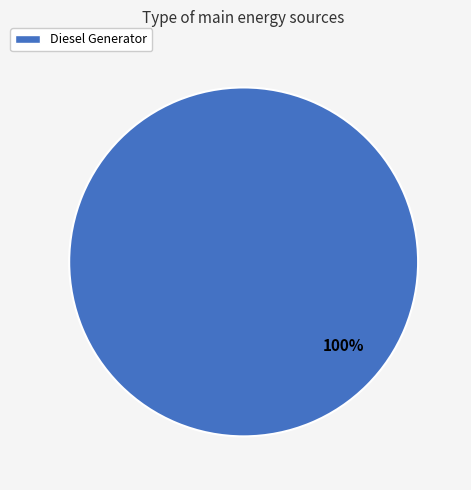

How many slices are in this pie chart?

1